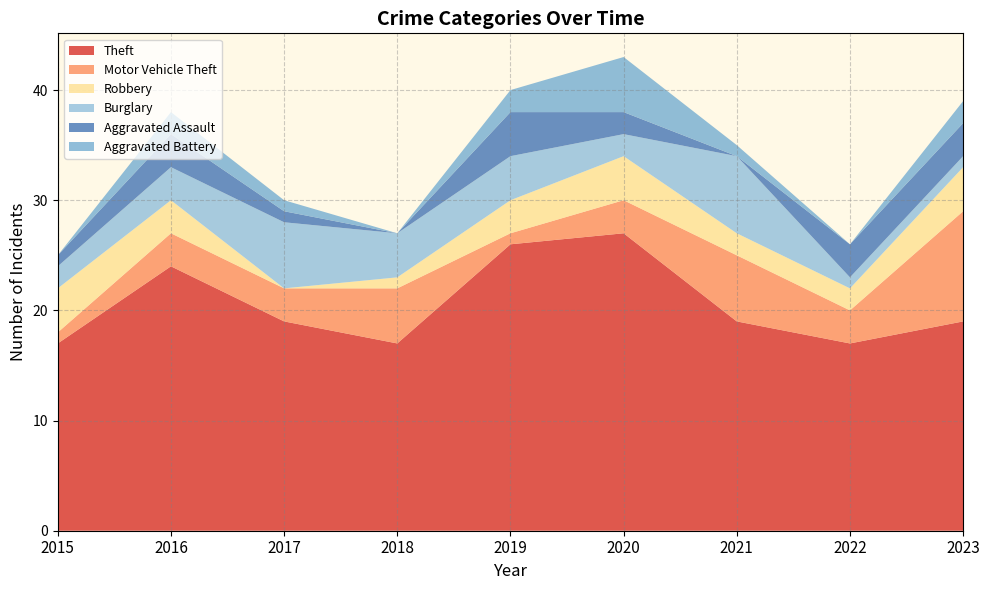

Reading right to left, what are all the values shown in this chart?

Theft: 19	17	19	27	26	17	19	24	17
Motor Vehicle Theft: 10	3	6	3	1	5	3	3	1
Robbery: 4	2	2	4	3	1	0	3	4
Burglary: 1	1	7	2	4	4	6	3	2
Aggravated Assault: 3	3	0	2	4	0	1	3	1
Aggravated Battery: 2	0	1	5	2	0	1	2	0